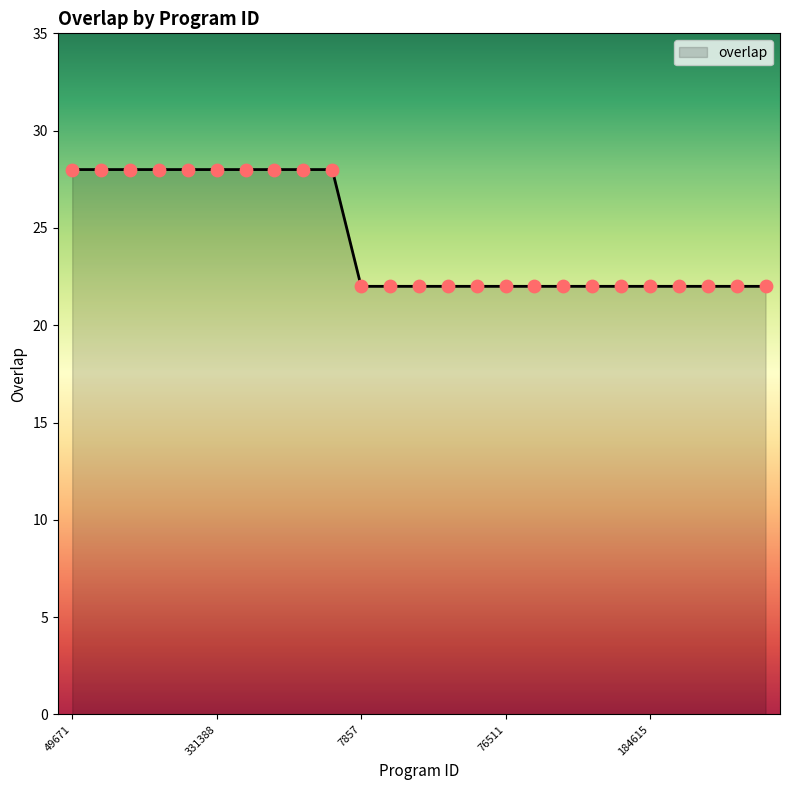

What is the difference between the maximum and minimum values?

6